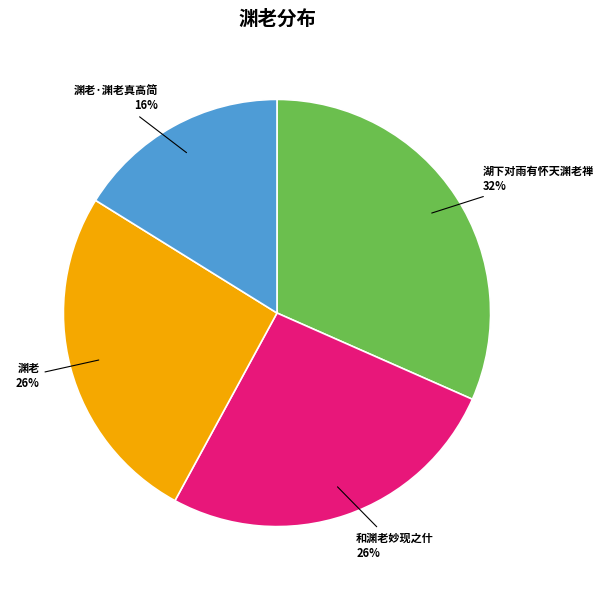

Do 湖下对雨有怀天渊老禅 and 渊老 together represent more than half of the pie?

Yes